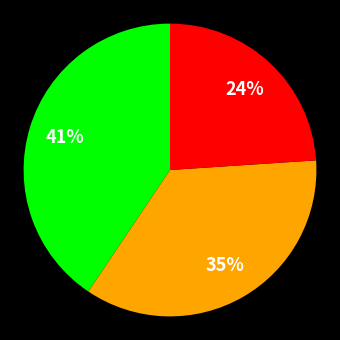

Is there any slice that represents more than half of the pie?

No